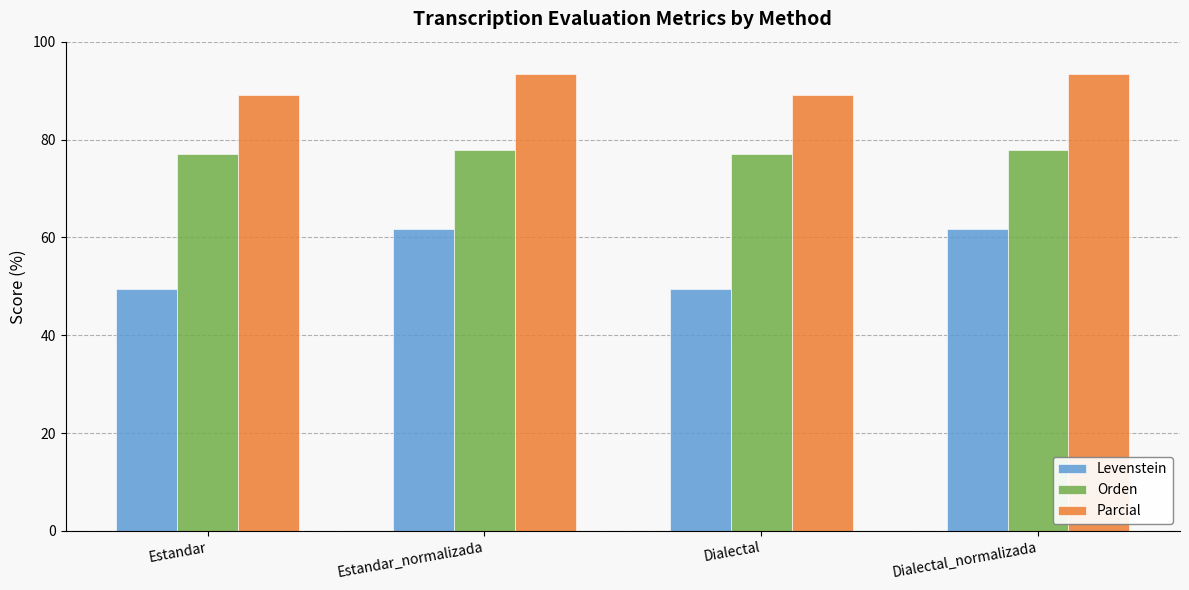

Which series has the largest total across all categories?

Parcial